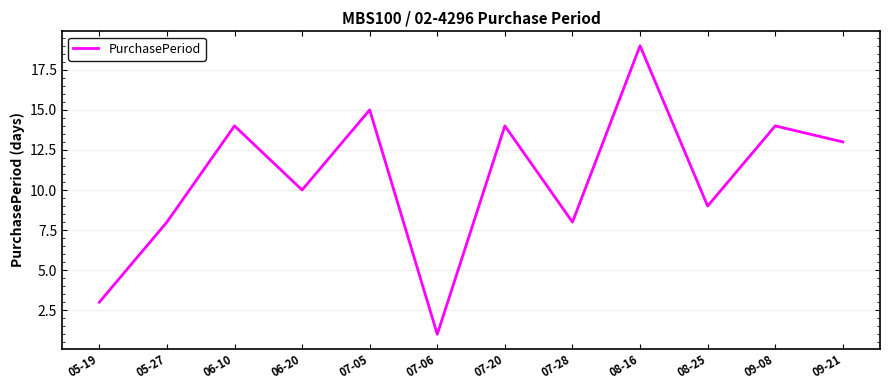

True or false: the data shows 13 at 08-25.

False